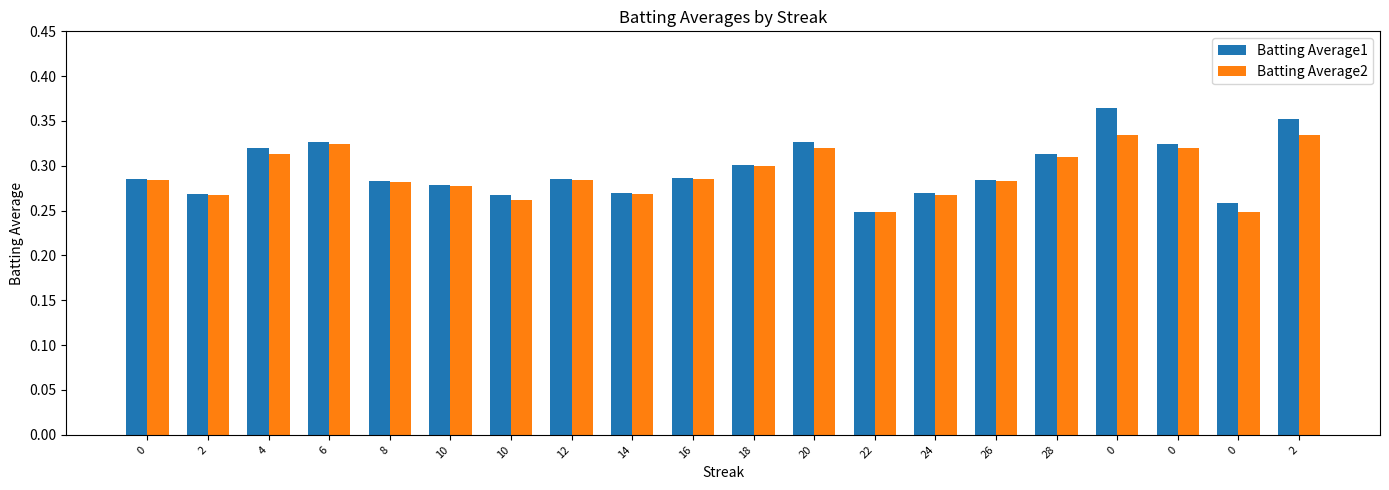

What are all the series names shown in the legend?

Batting Average1, Batting Average2